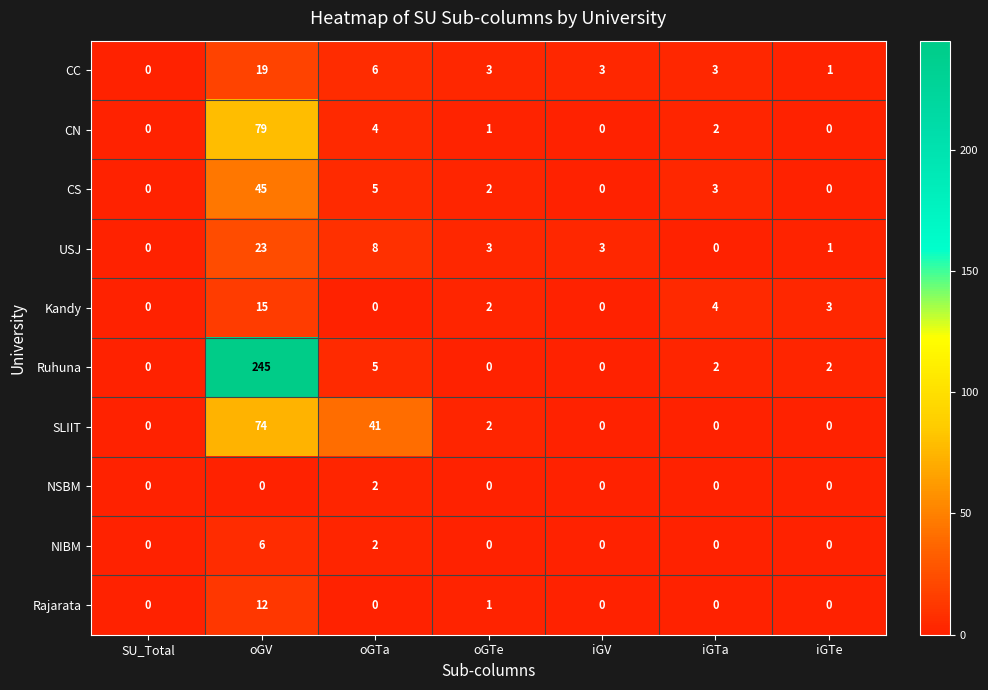

Which category has the highest value in the CS series?

oGV